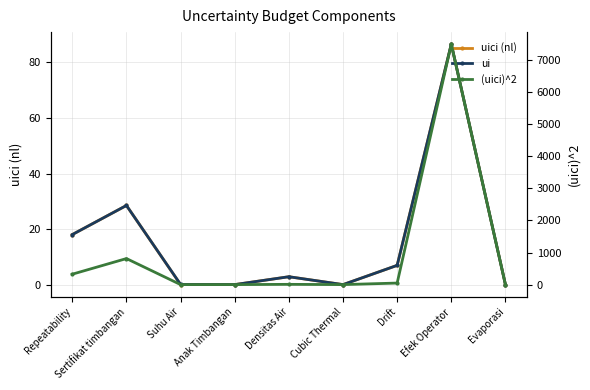

What is the difference between the highest and lowest values at Densitas Air?

5.2